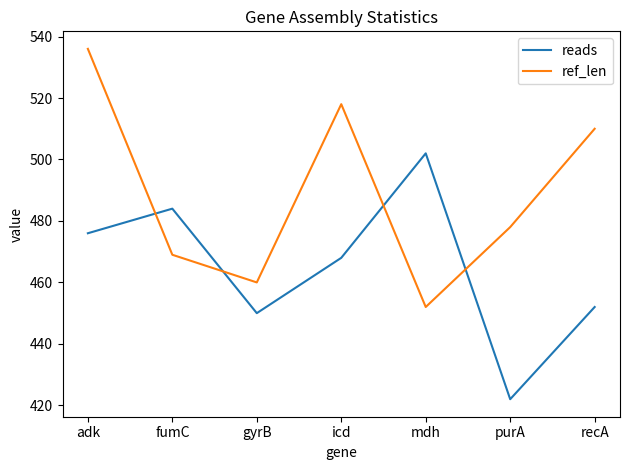

List the series in order of their peak value, highest first.

ref_len, reads